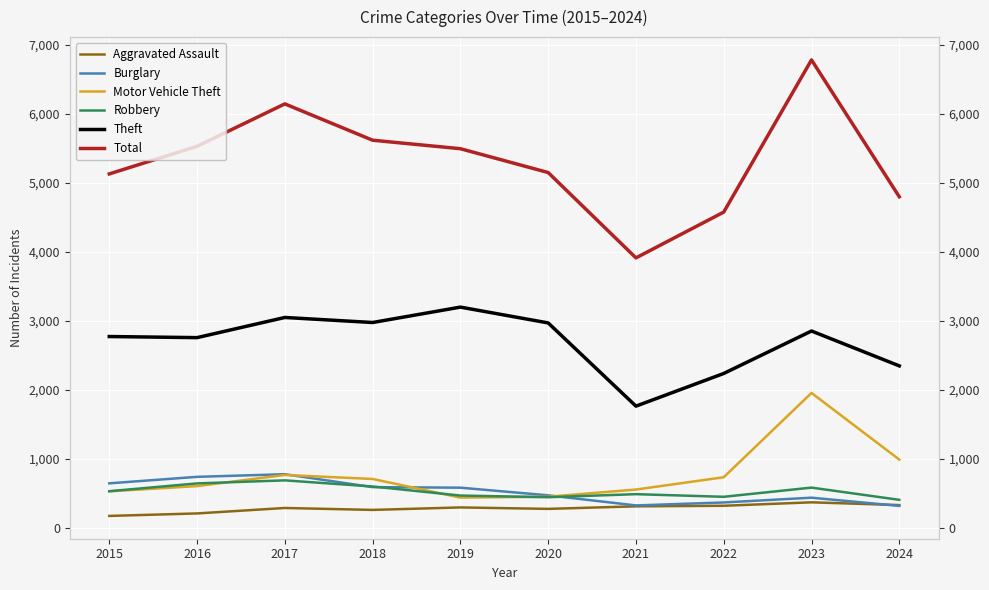

What is the total value across all series at 2022?

8692